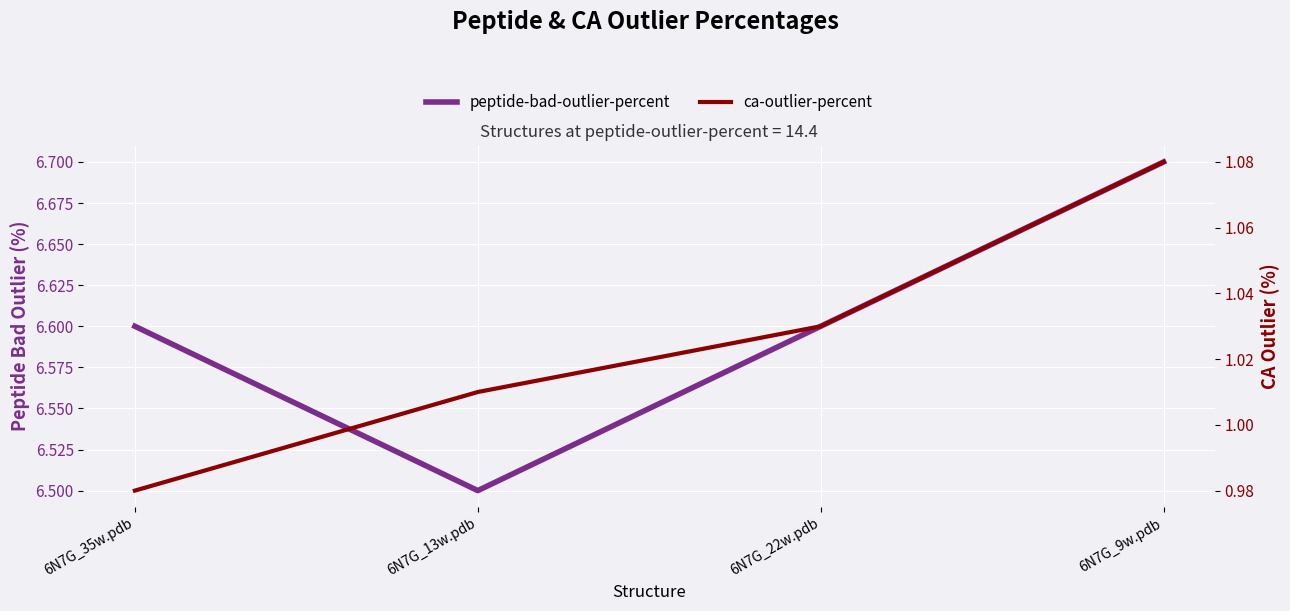

What is the total value across all series at 6N7G_9w.pdb?

7.8